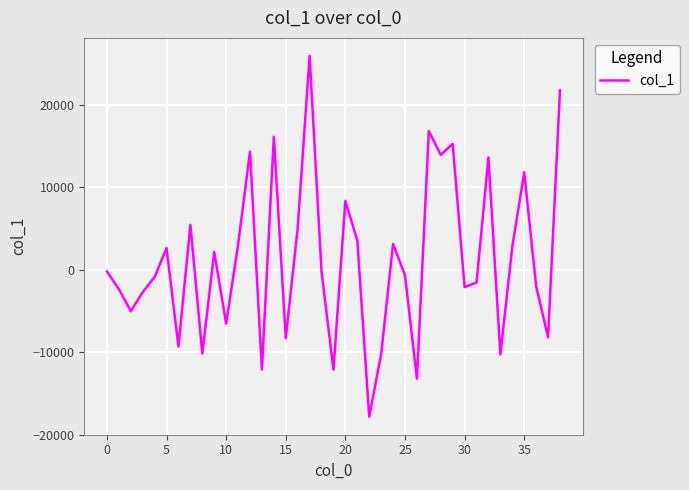

What is the maximum value shown in the chart?

25911.2